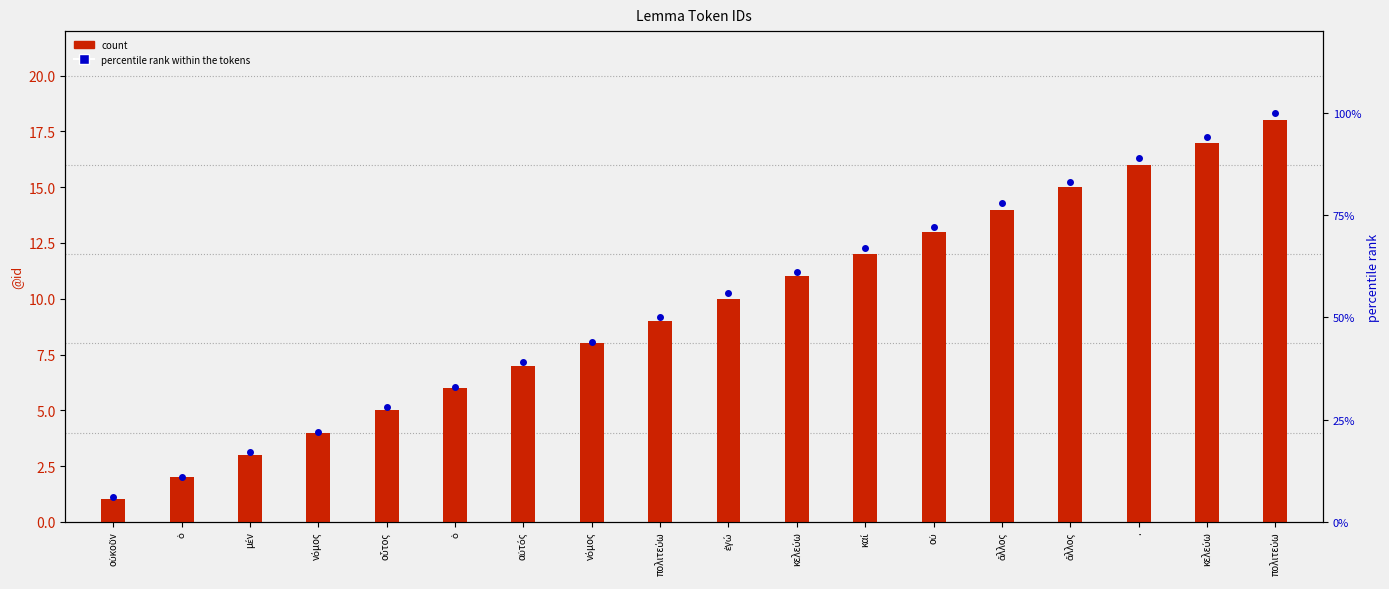

Which series has the largest total across all categories?

percentile rank within the tokens